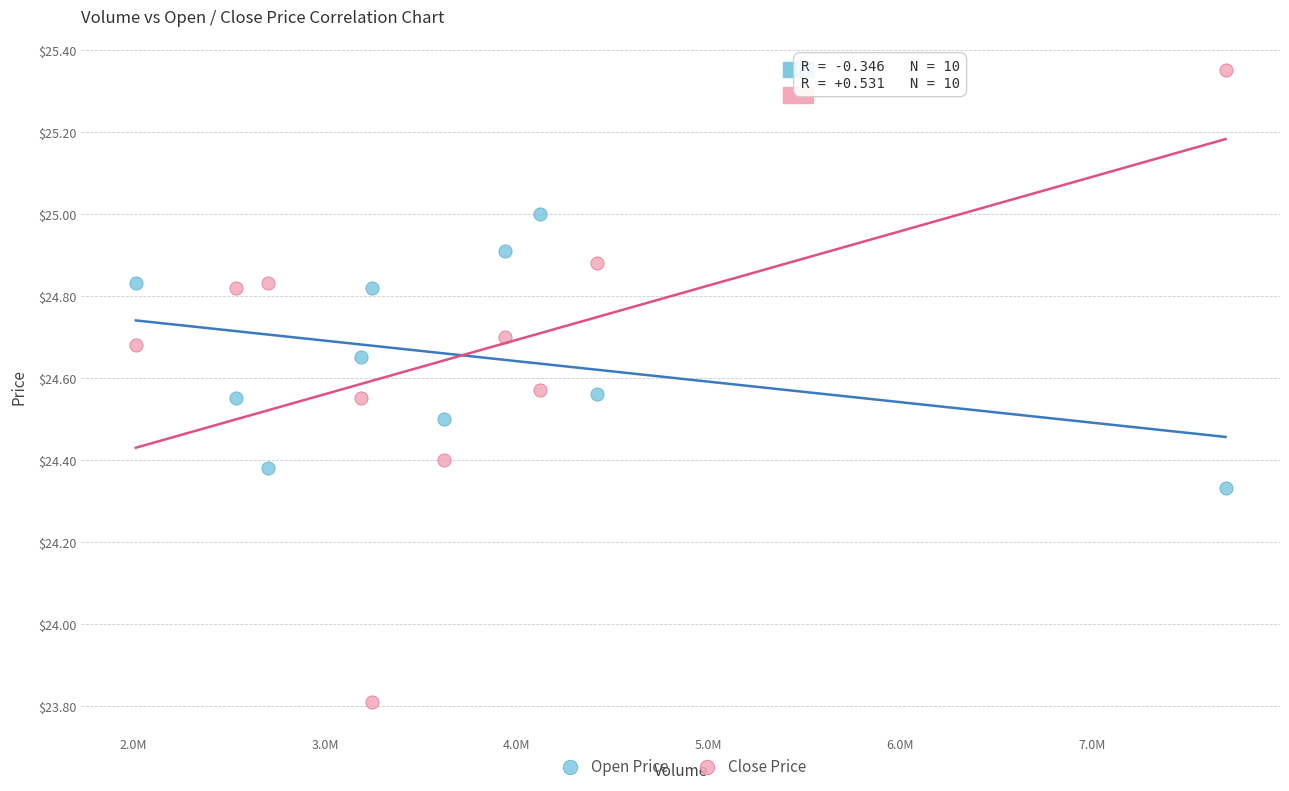

Which series reaches the maximum Y coordinate?

Close Price